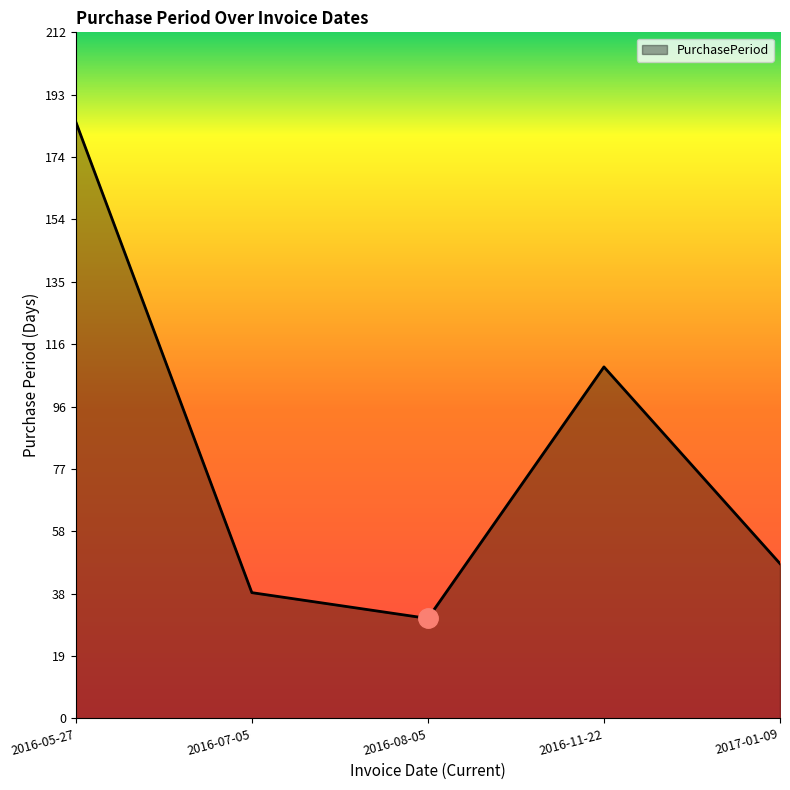

Reading right to left, transcribe all the data shown in this chart.

48	109	31	39	185